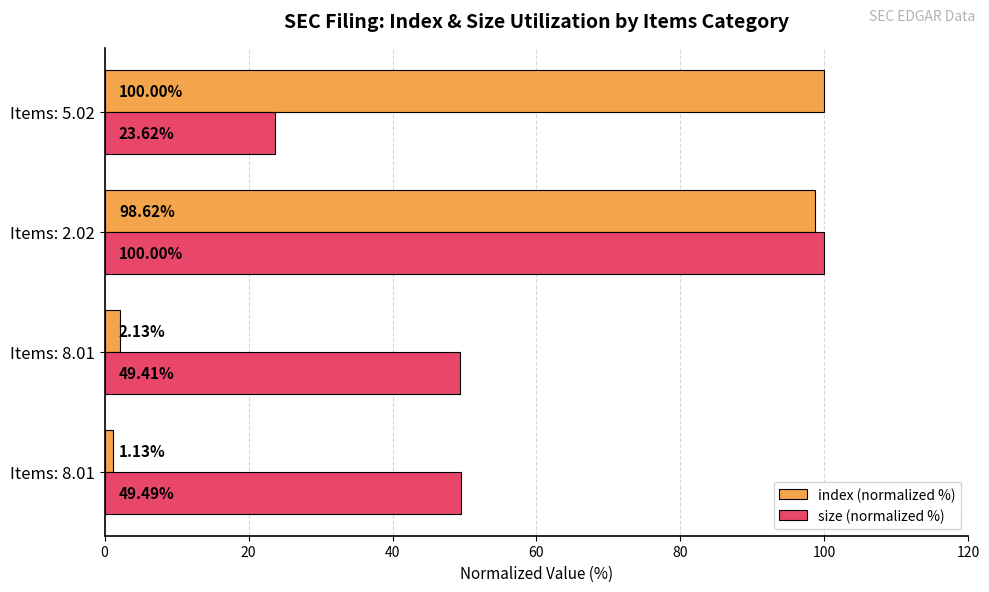

How many data points does each series have?

4